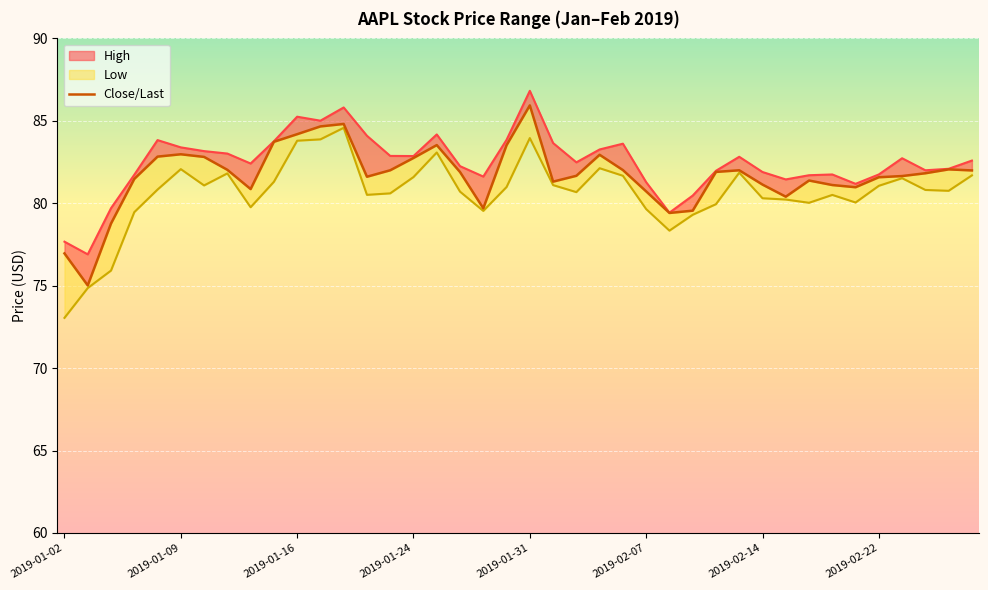

What is the sum of all Low values?

3224.9